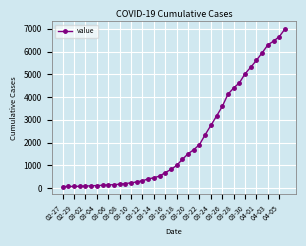

Is this an area chart (filled region under the line)?

No